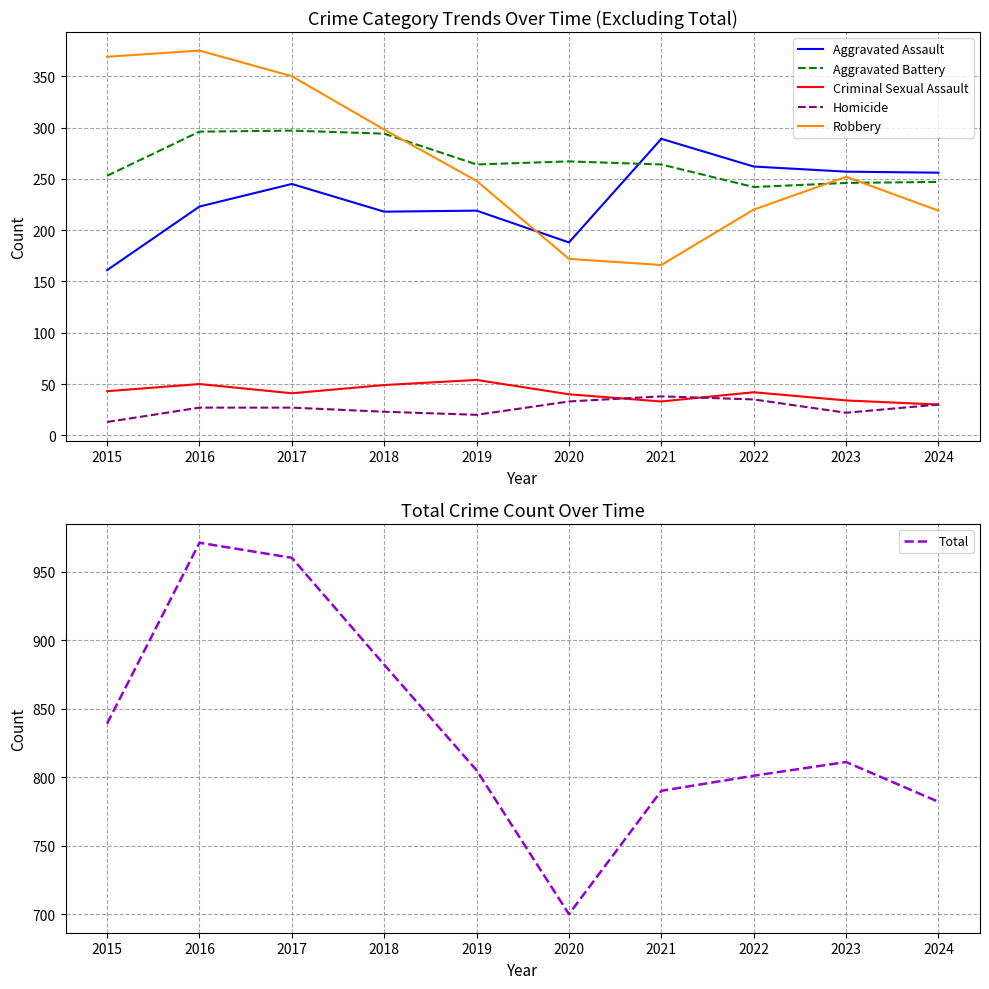

How many lines are shown in the chart?

6